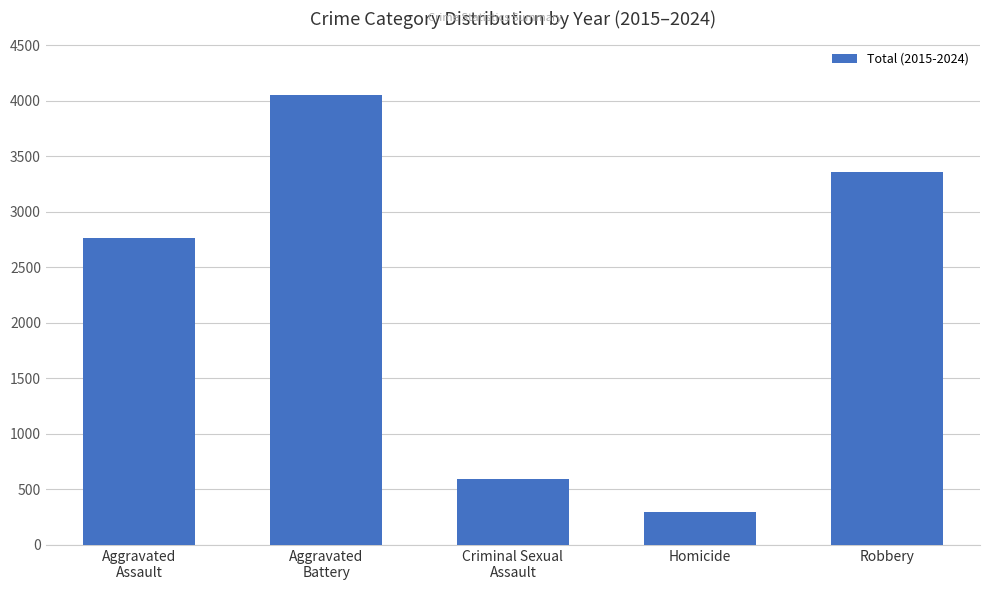

What value does the data have at Robbery, to the nearest 50?

3350